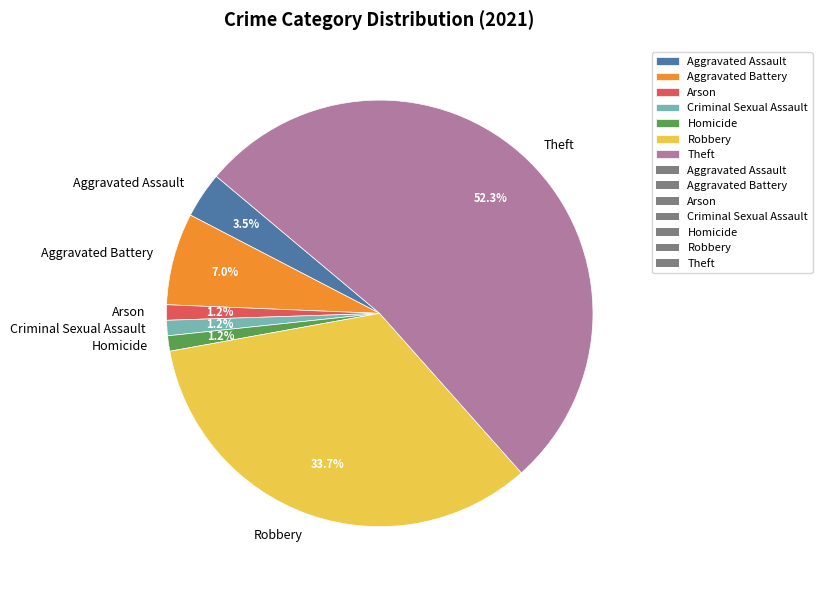

Count the number of slices in the pie.

7